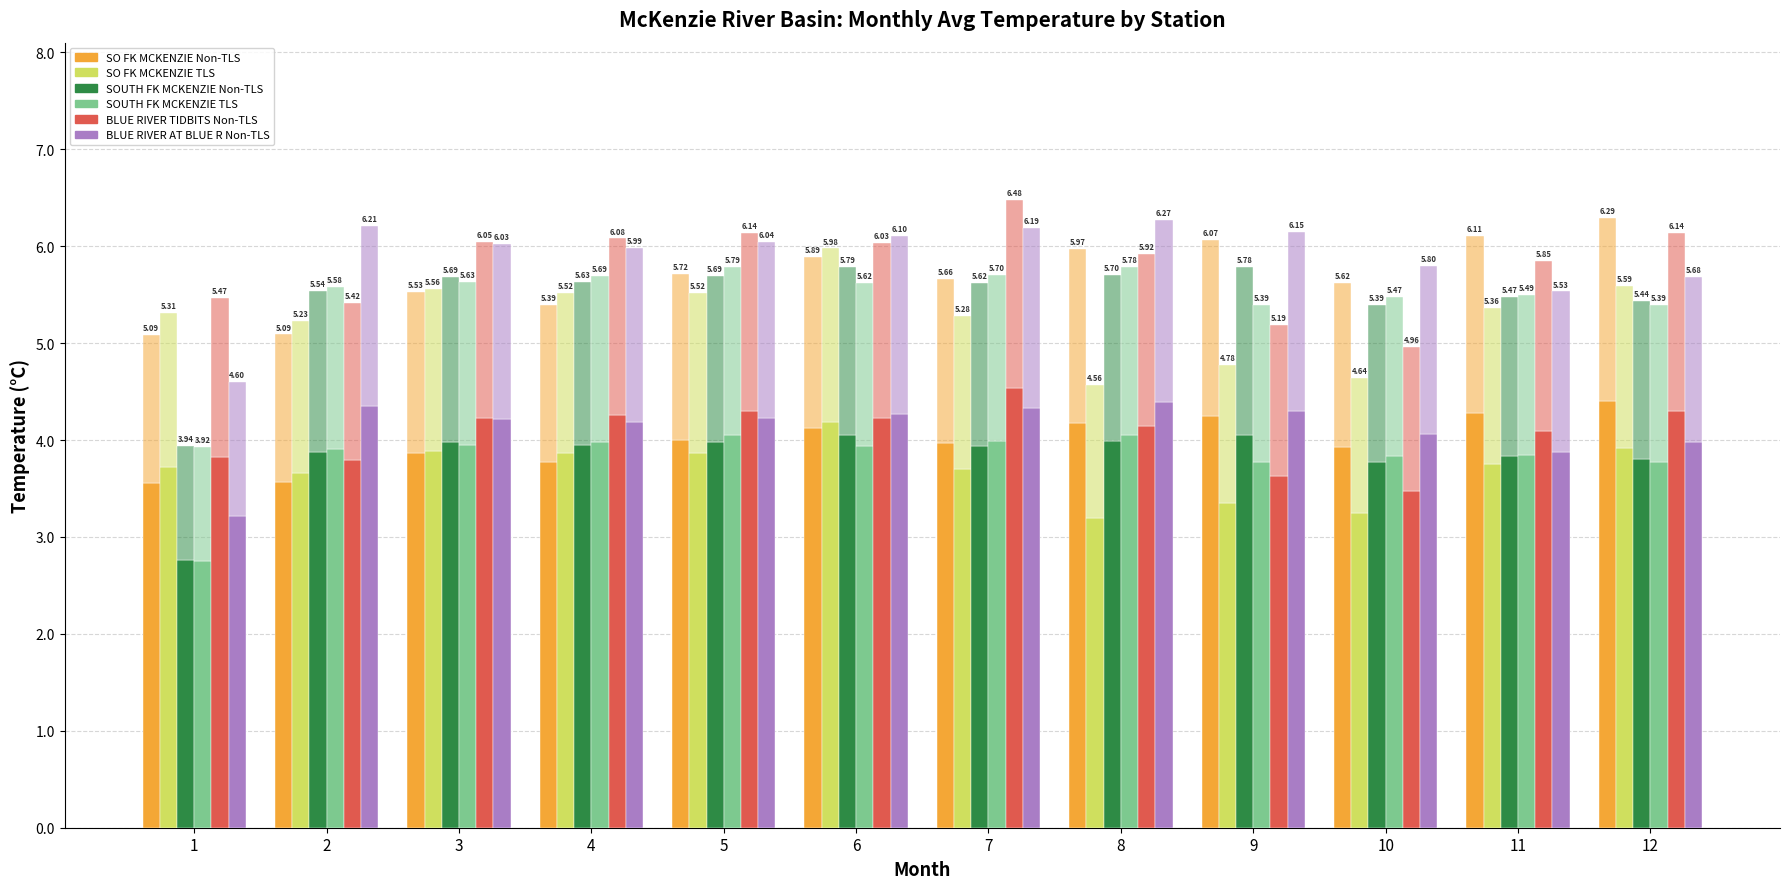

Is it true that BLUE RIVER AT BLUE R Non-TLS equals 1.0 at 11?

False